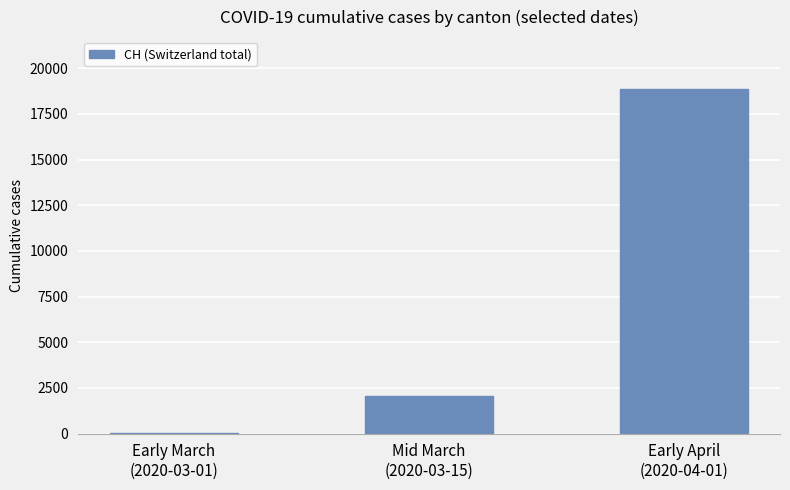

What is the greatest value displayed?

18868